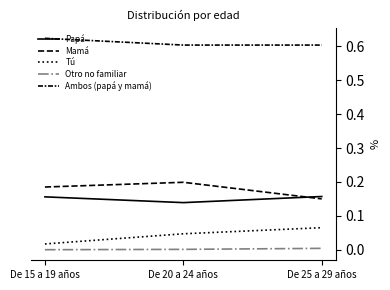

Does the chart have visible grid lines?

No